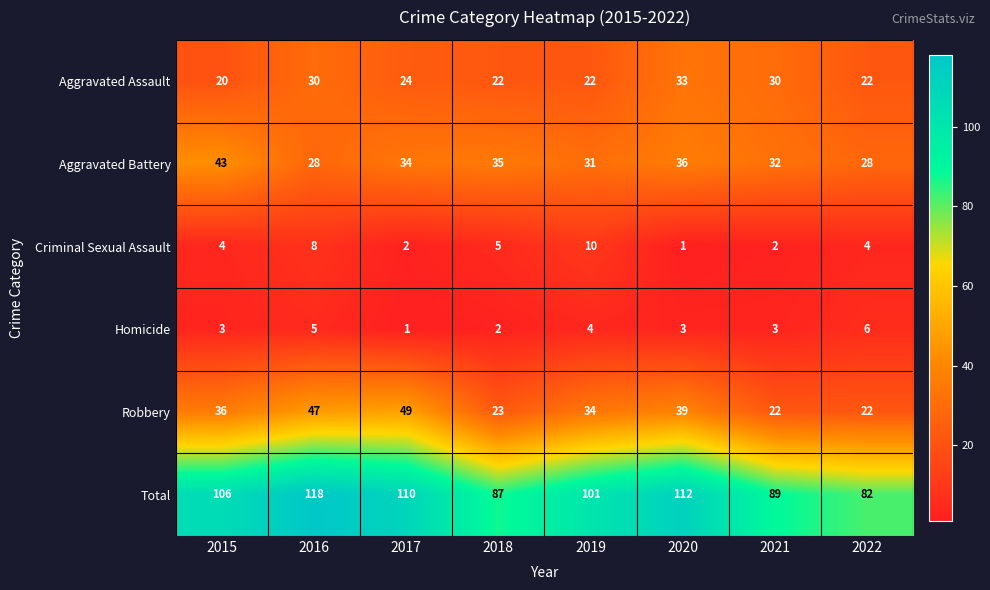

How many distinct data groups are displayed?

6